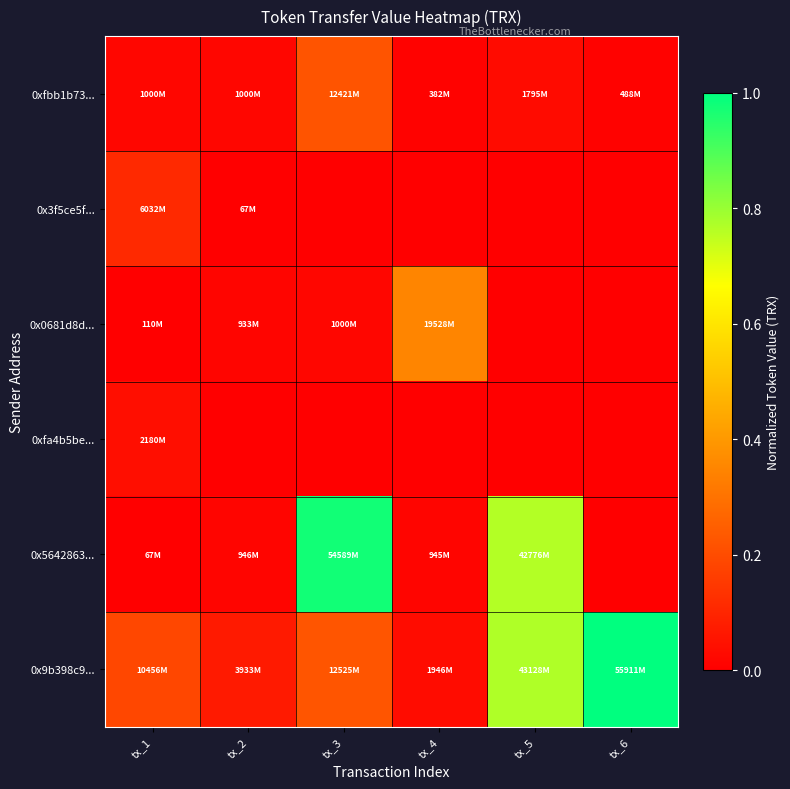

Reading left to right, list all the values displayed in this chart.

0xfbb1b73...: tx_1=0.0	tx_2=0.0	tx_3=0.2	tx_4=0.0	tx_5=0.0	tx_6=0.0
0x3f5ce5f...: tx_1=0.1	tx_2=0.0	tx_3=0.0	tx_4=0.0	tx_5=0.0	tx_6=0.0
0x0681d8d...: tx_1=0.0	tx_2=0.0	tx_3=0.0	tx_4=0.3	tx_5=0.0	tx_6=0.0
0xfa4b5be...: tx_1=0.0	tx_2=0.0	tx_3=0.0	tx_4=0.0	tx_5=0.0	tx_6=0.0
0x5642863...: tx_1=0.0	tx_2=0.0	tx_3=1.0	tx_4=0.0	tx_5=0.8	tx_6=0.0
0x9b398c9...: tx_1=0.2	tx_2=0.1	tx_3=0.2	tx_4=0.0	tx_5=0.8	tx_6=1.0